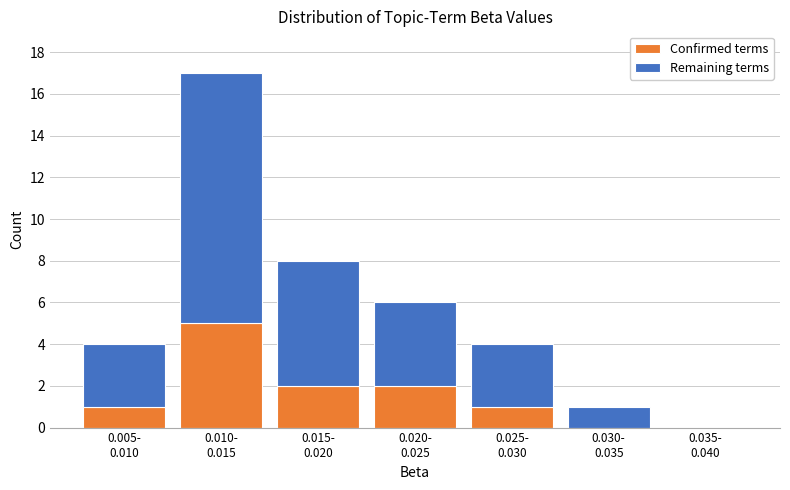

What is the sum of all Confirmed terms values?

11